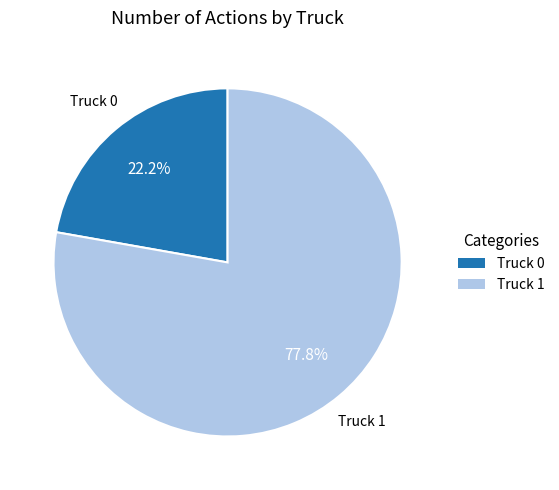

True or false: Truck 1 accounts for 84% of the total.

False